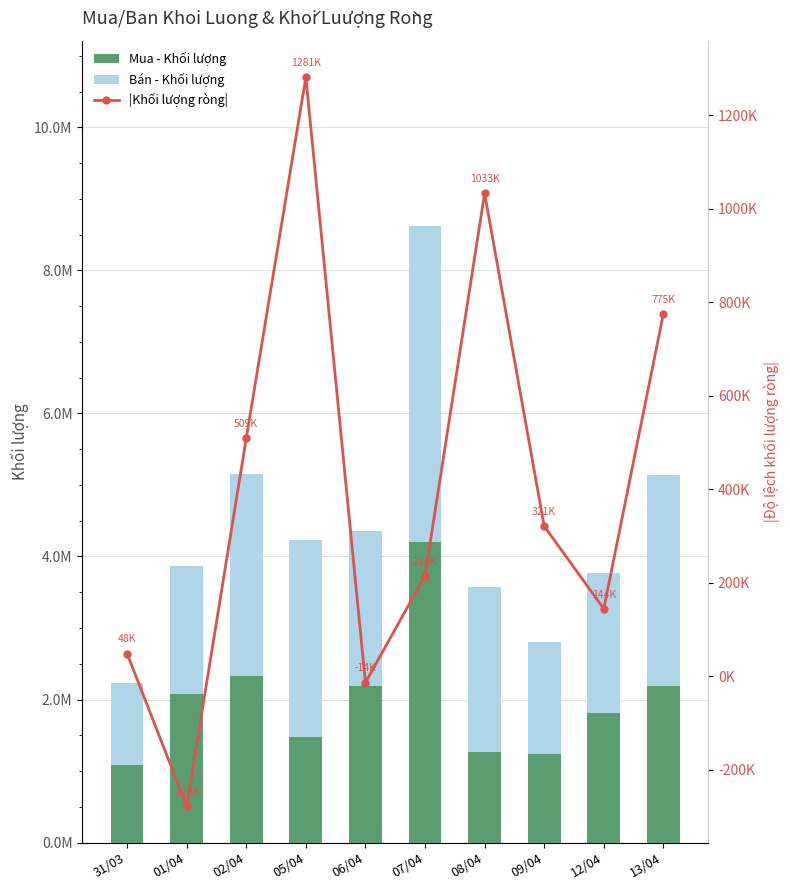

What is the difference between the second highest and second lowest values in the Bán - Khối lượng series?

1398400